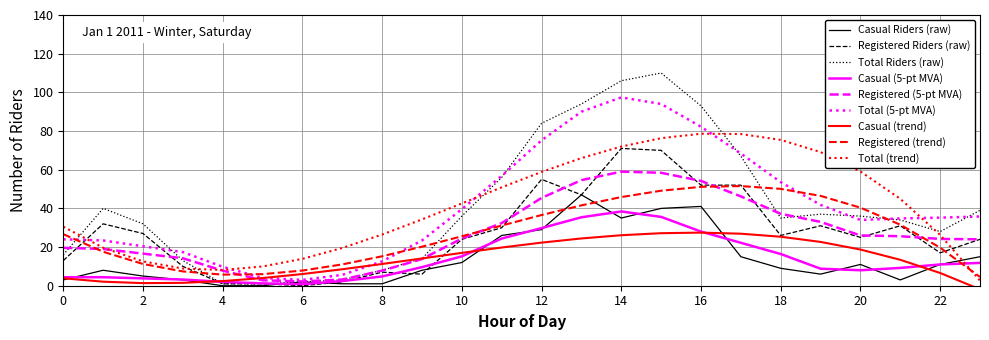

The value of Registered (trend) at 10 is 17.2. True or false?

False